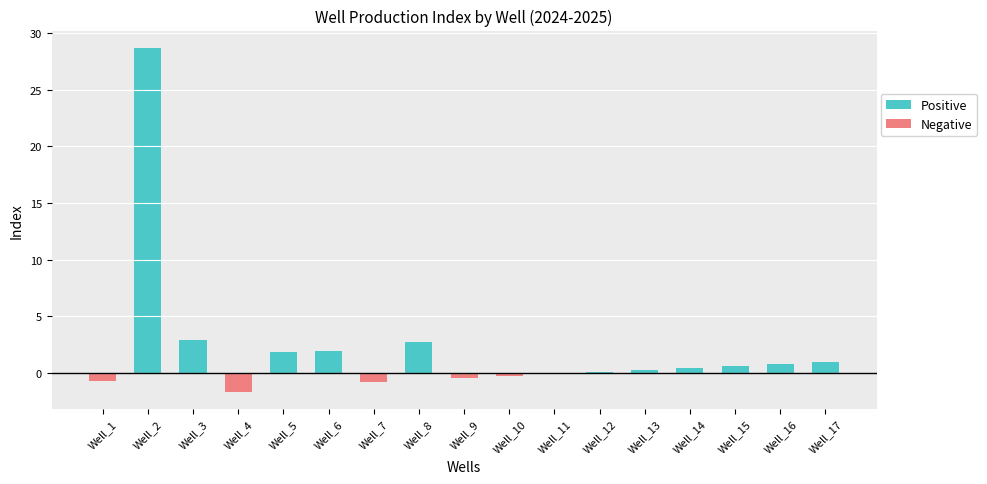

Which series has the widest spread of values?

Positive